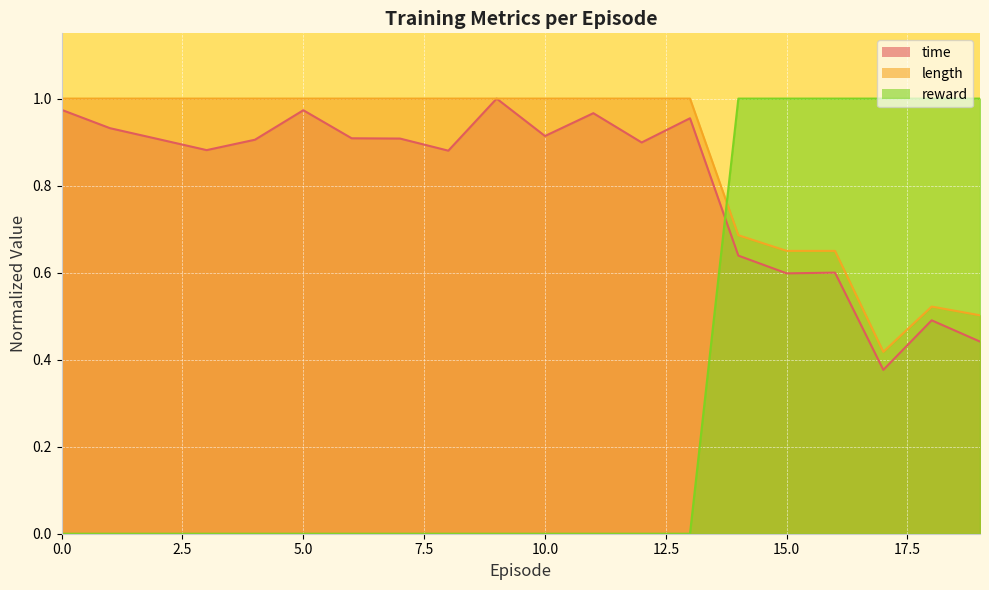

Between 9 and 15, which series saw the biggest shift?

reward